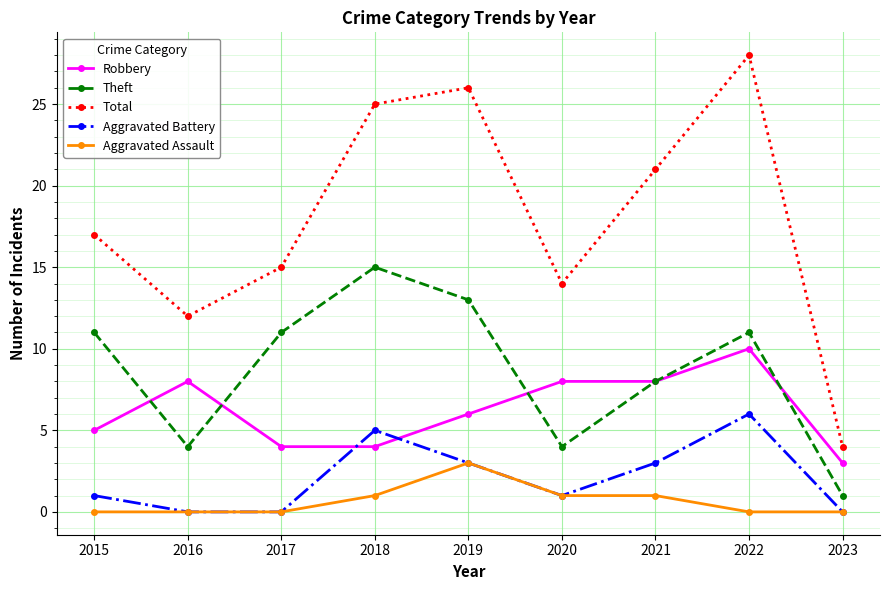

Does the chart display data point markers on the line(s)?

Yes